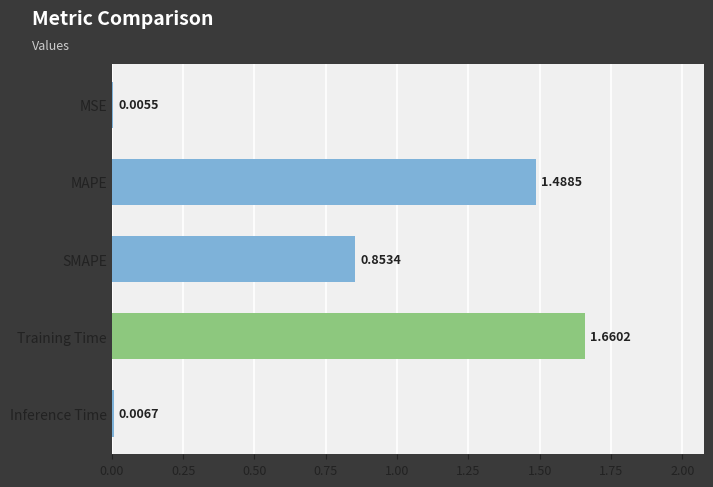

What is the sum of all values?

4.0